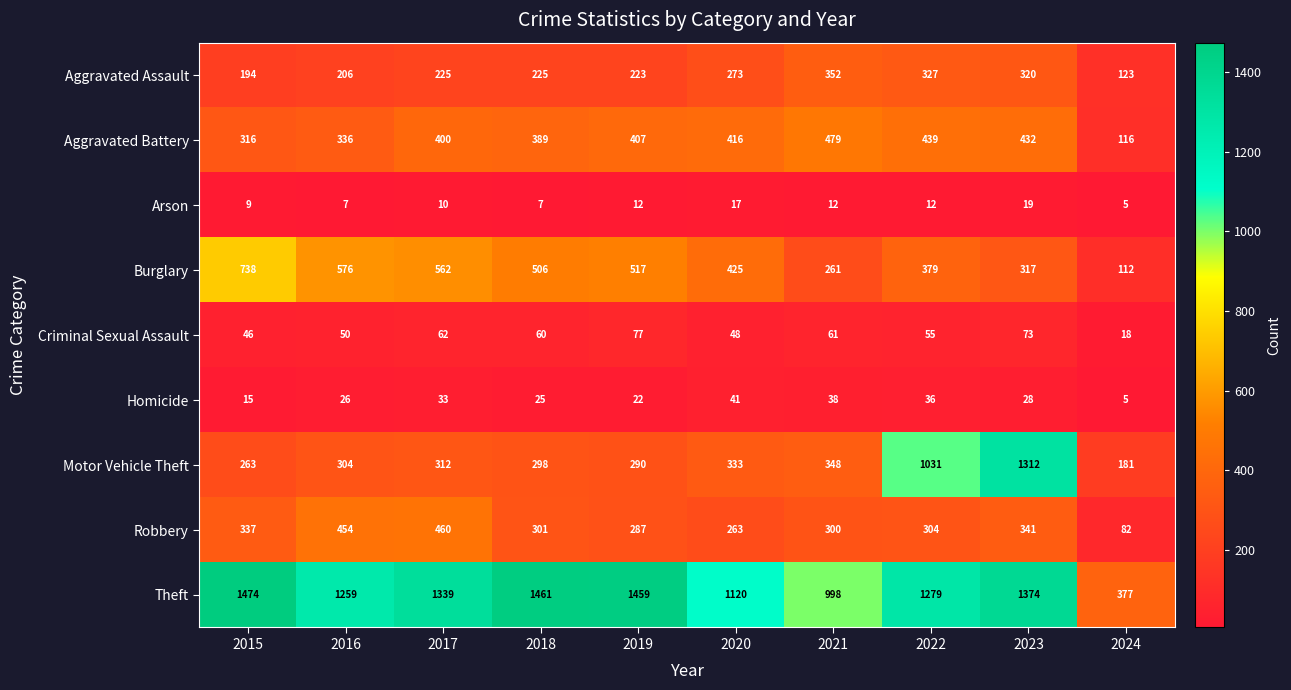

How many data points does each series have?

10